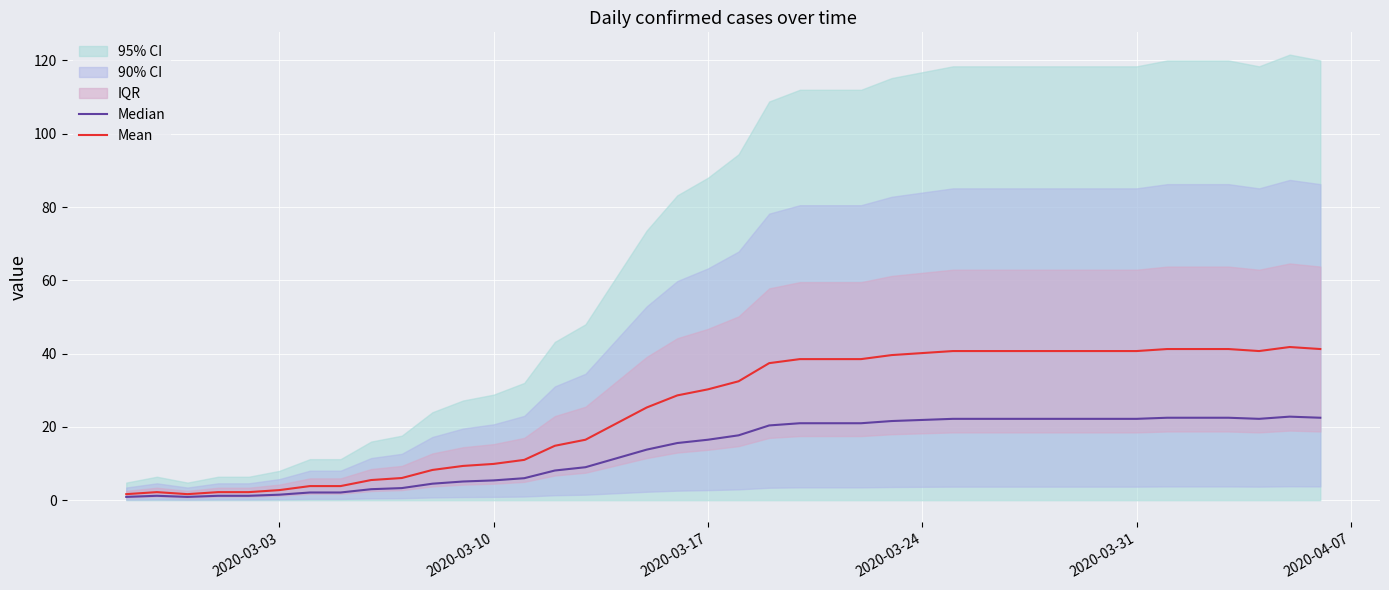

The value of Median at 2020-03-03 is 0.6. True or false?

False